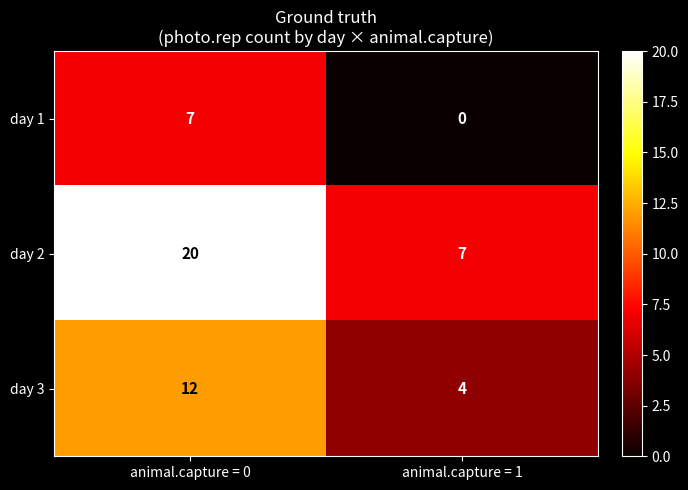

Which category has the lowest value across all series?

animal.capture = 1